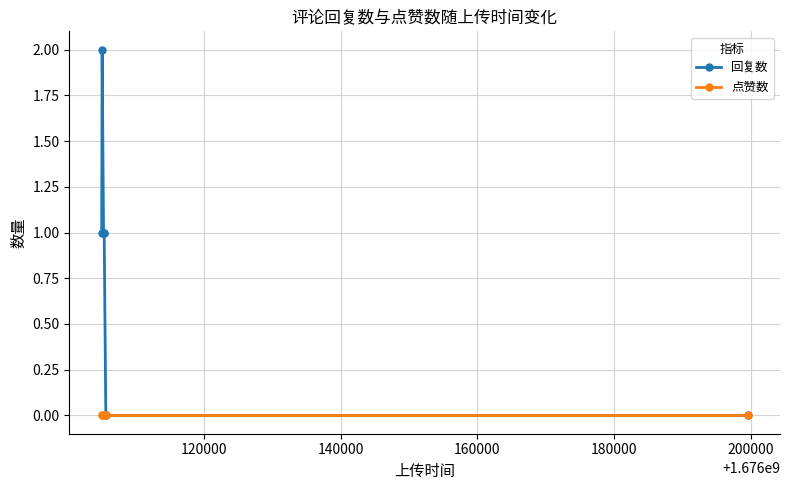

True or false: 点赞数 and 回复数 intersect in this chart.

False